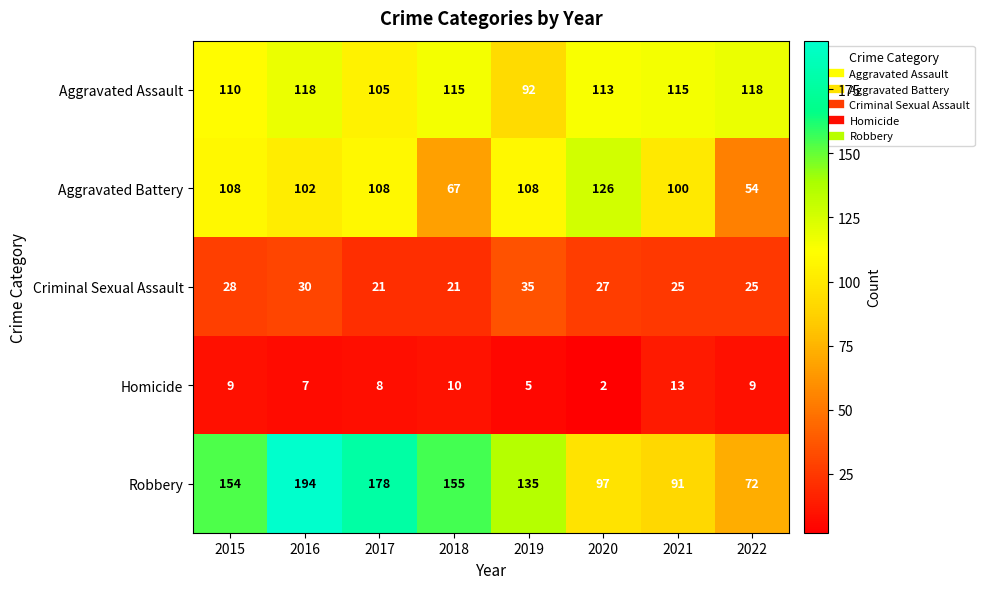

Which series has the largest range (max minus min)?

Robbery